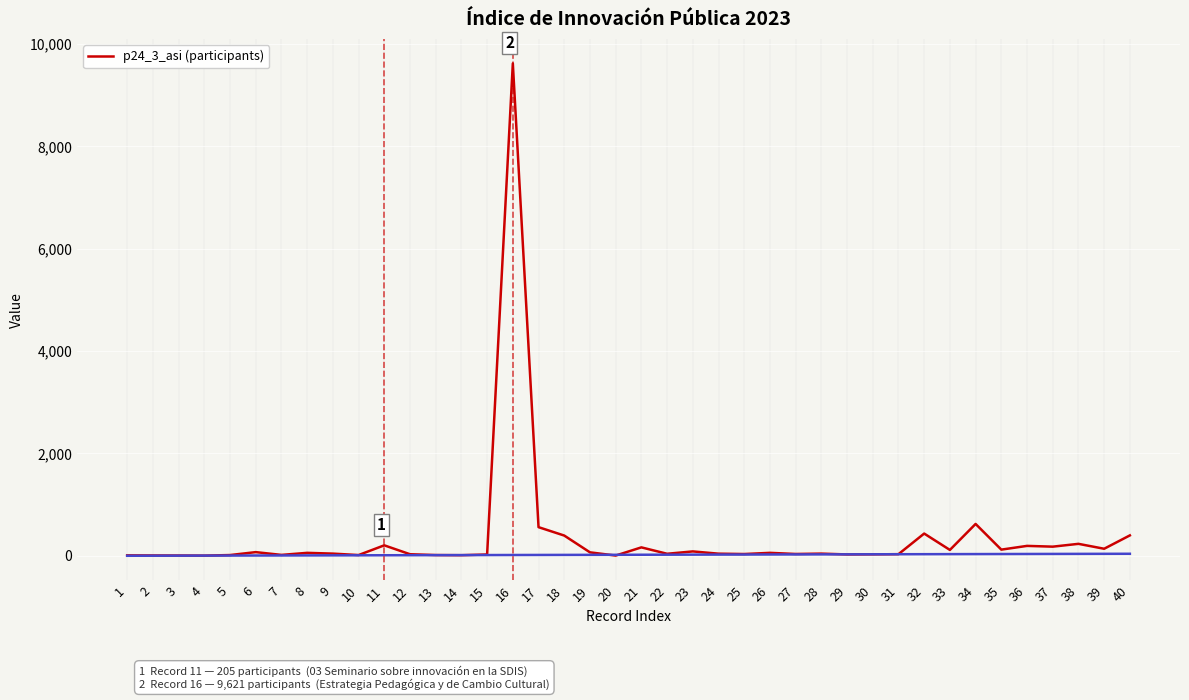

What is the difference between the values at 1 and 13?

6